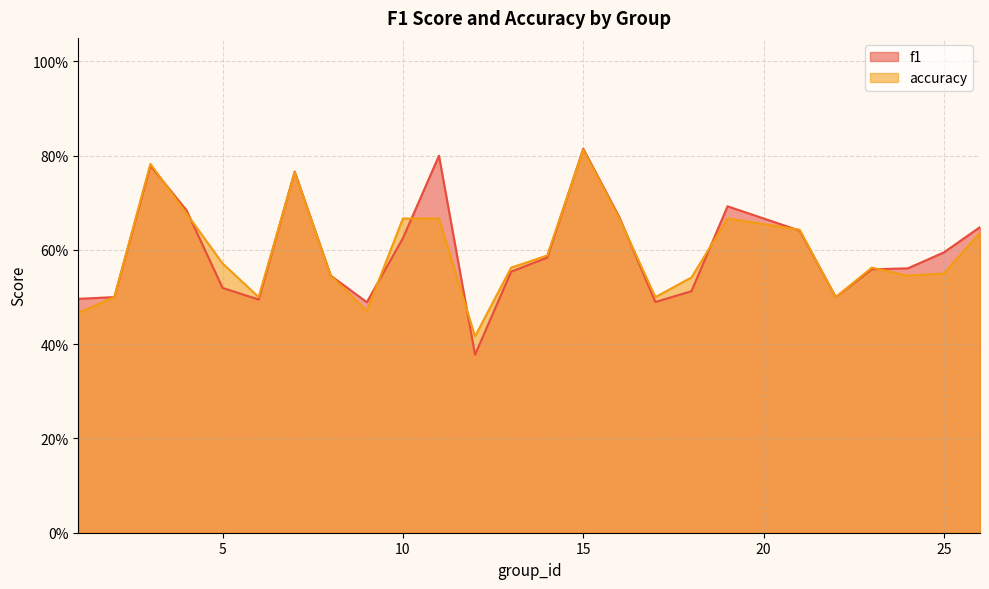

At how many categories does at least one series exceed 0?

25